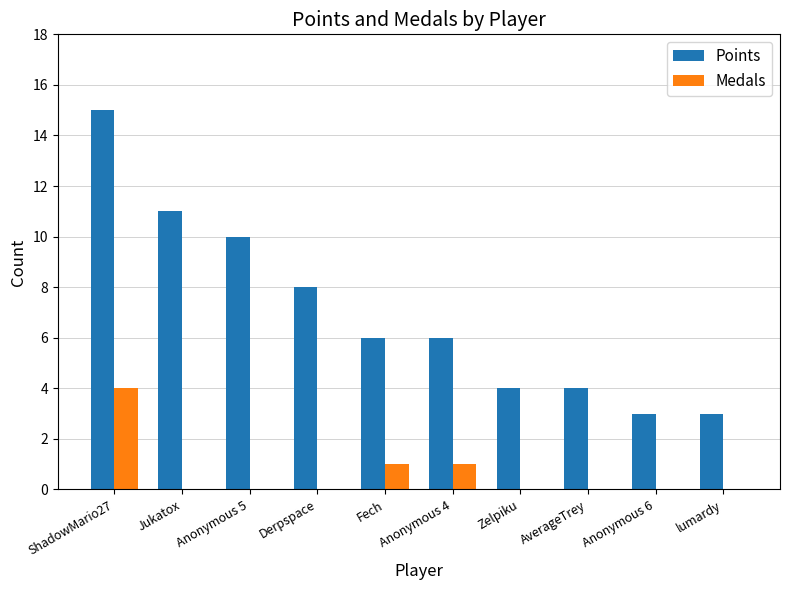

The Medals series shows 0 at AverageTrey. True or false?

True